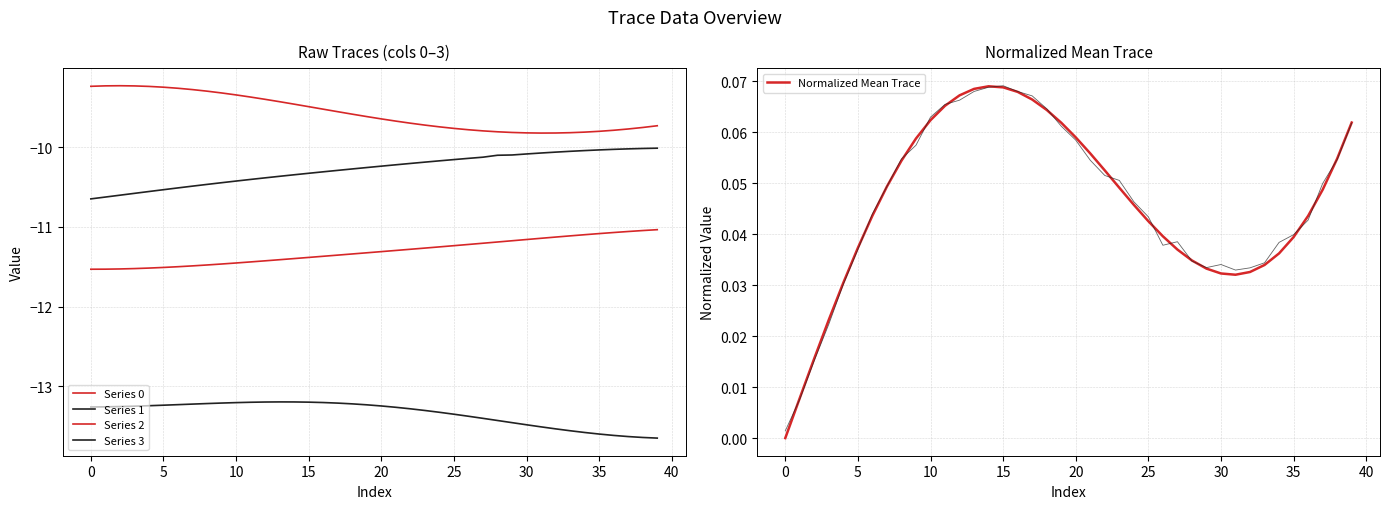

What is the maximum value shown in the chart?

0.1